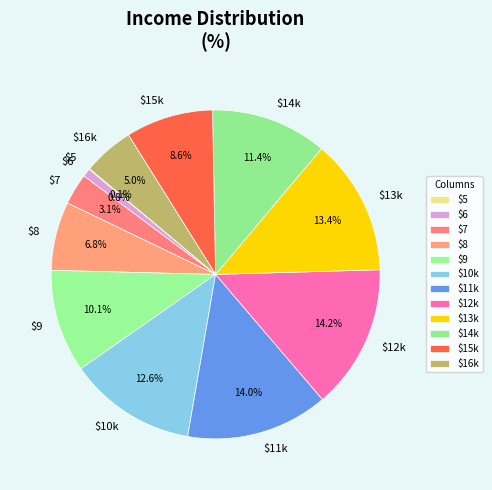

How much of the chart is everything except $12k?

85.8%